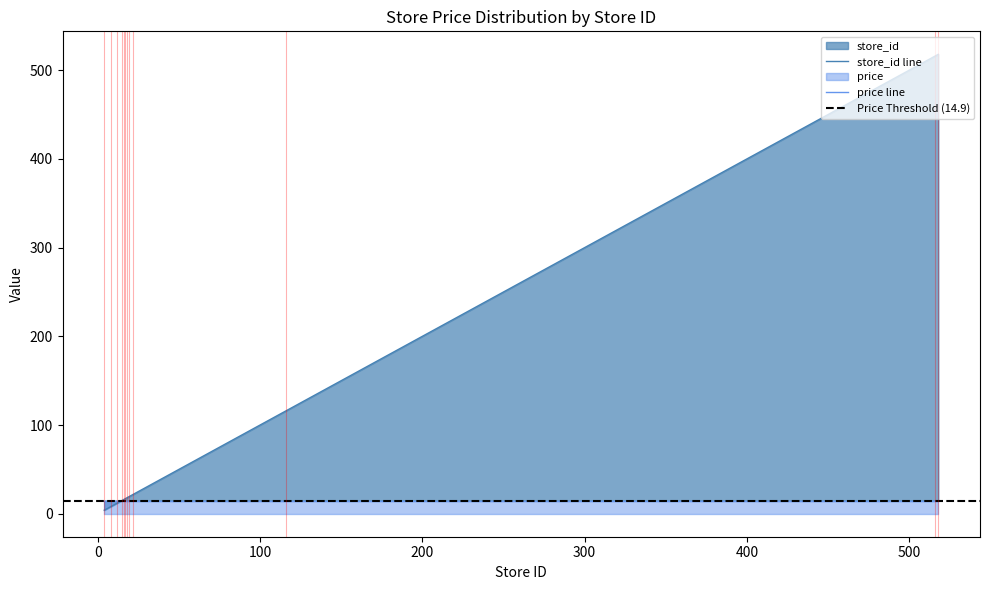

List the labels in order of value, largest first.

518, 516, 116, 22, 19, 18, 17, 16, 15, 12, 8, 4